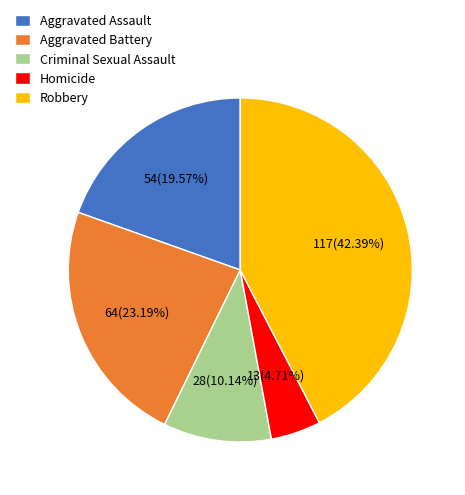

Is it true that Aggravated Battery is 23% of the pie?

True